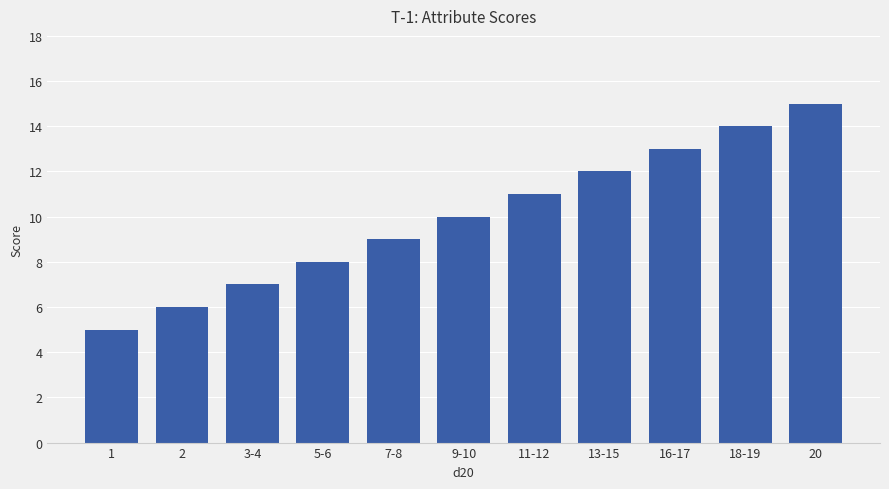

What is the smallest value displayed?

5